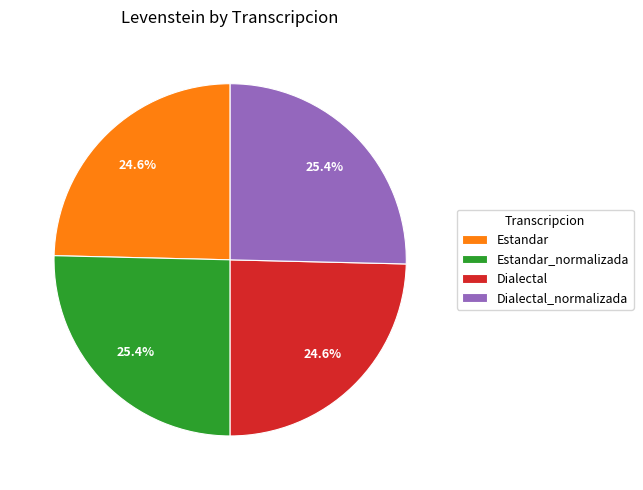

Does any single category account for the majority?

No